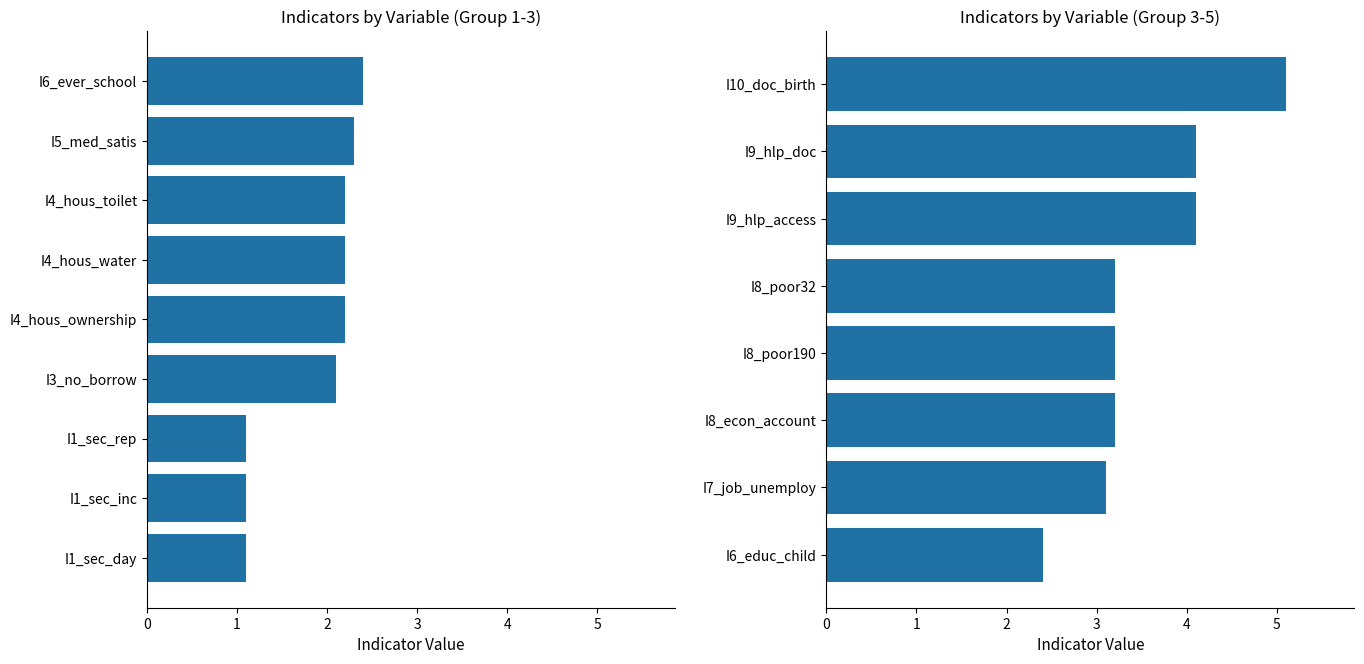

What is the difference between the maximum and minimum values?

2.7